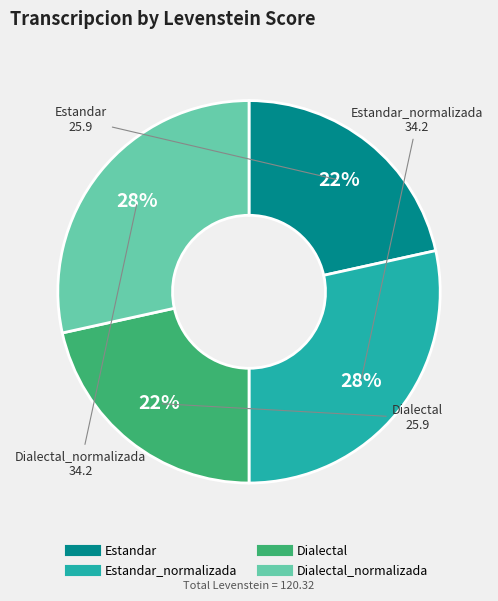

Is there any slice that represents more than half of the pie?

No